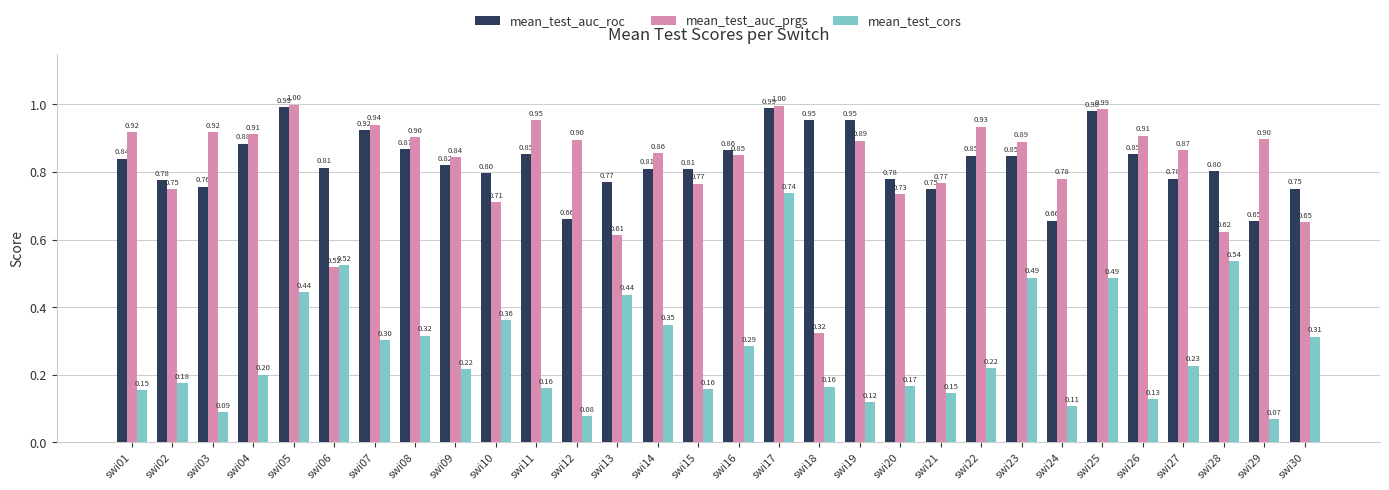

At how many categories does at least one series exceed 0?

30